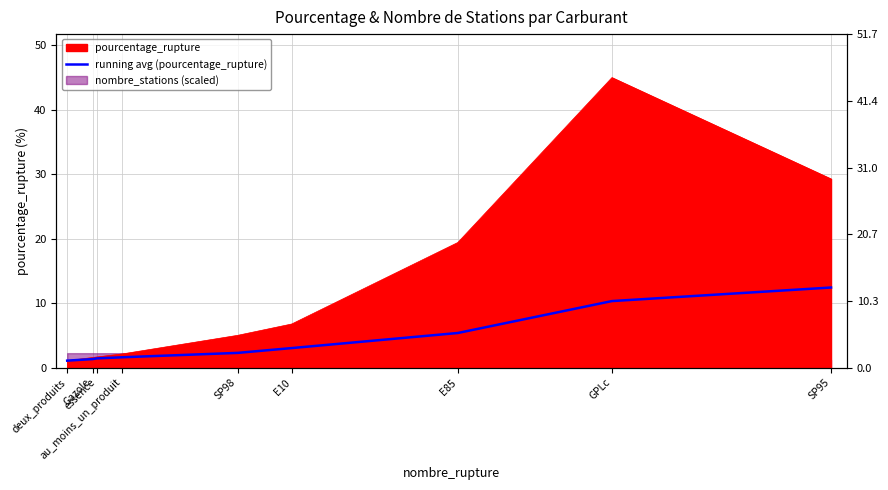

What is the label of the 7th point from the left?

E85